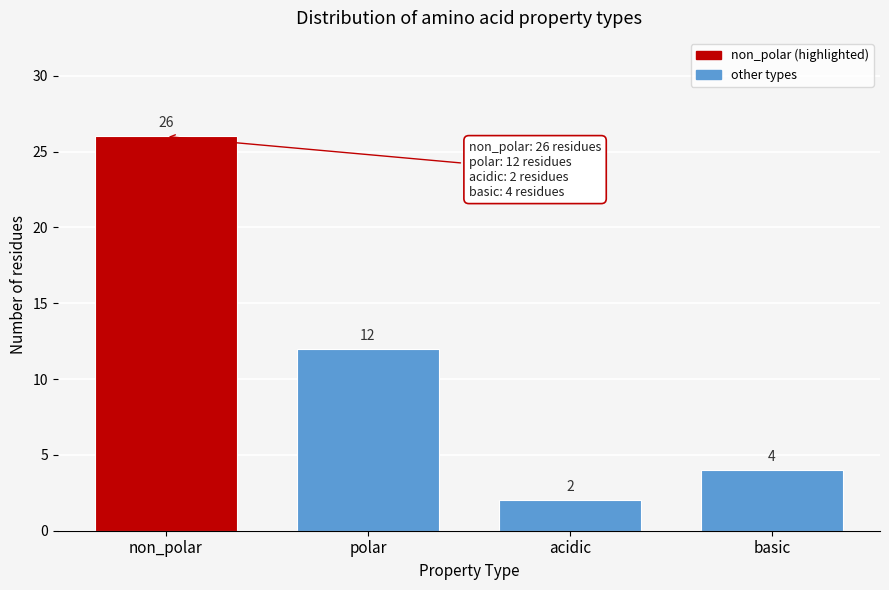

Reading left to right, extract all data points from this chart.

non_polar=26	polar=12	acidic=2	basic=4